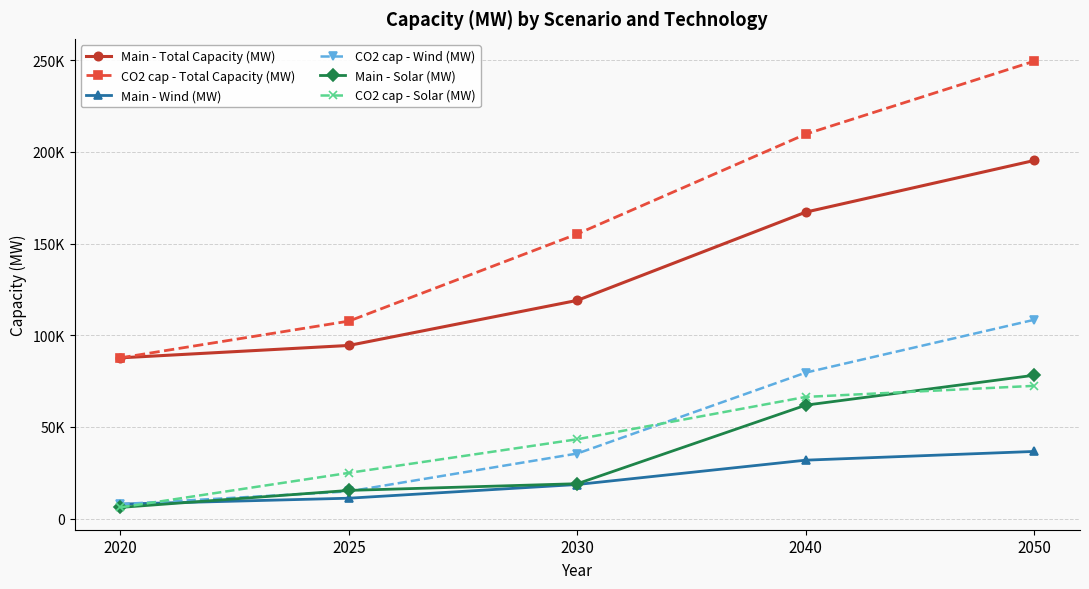

What are all the series names shown in the legend?

Main - Total Capacity (MW), CO2 cap - Total Capacity (MW), Main - Wind (MW), CO2 cap - Wind (MW), Main - Solar (MW), CO2 cap - Solar (MW)